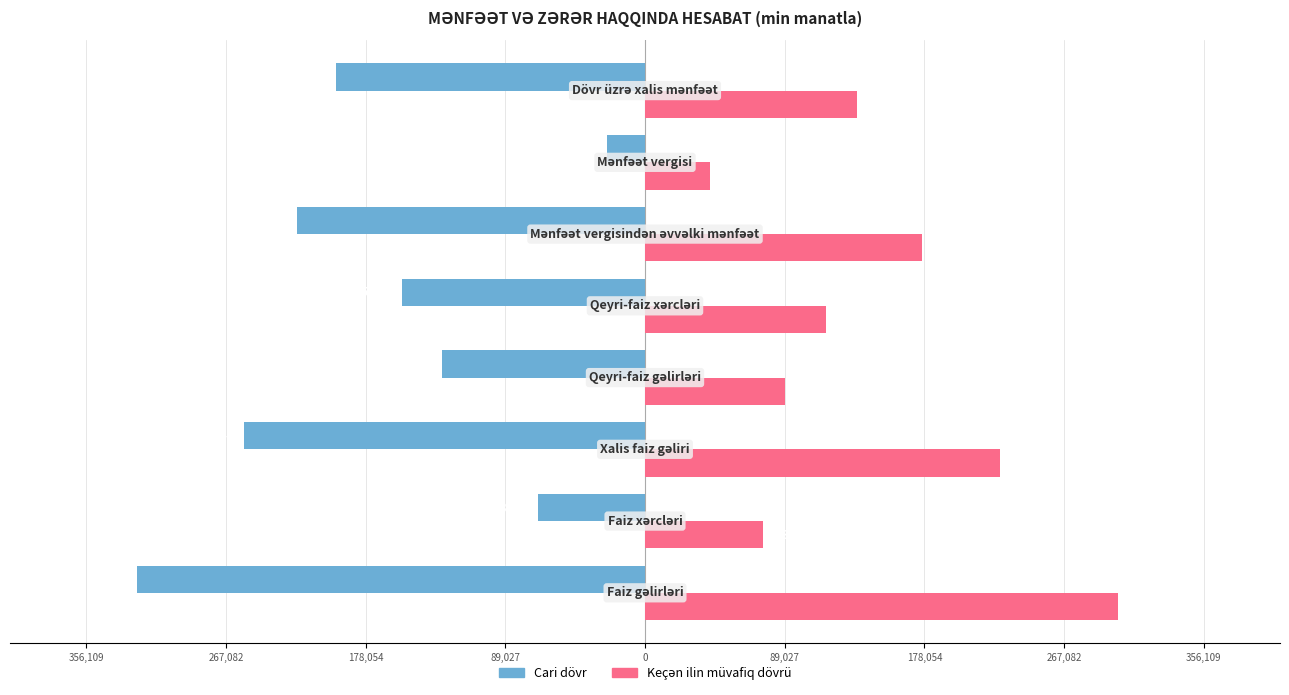

Does the chart contain any negative values?

Yes